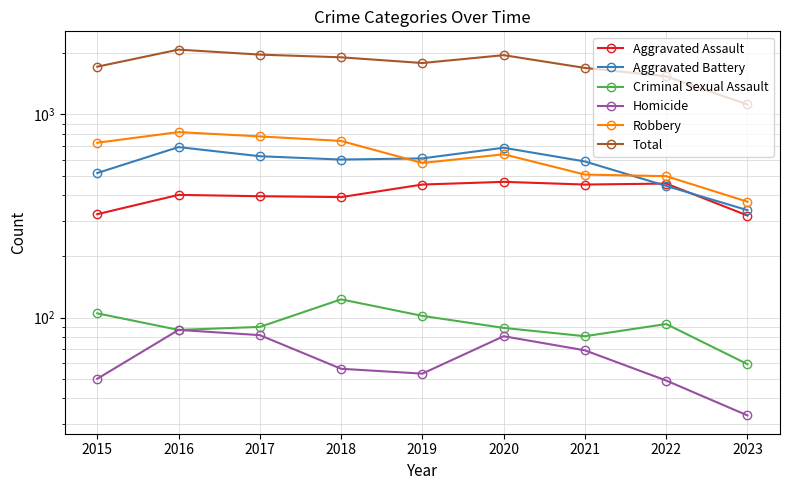

Which category has the lowest value in the Homicide series?

2023